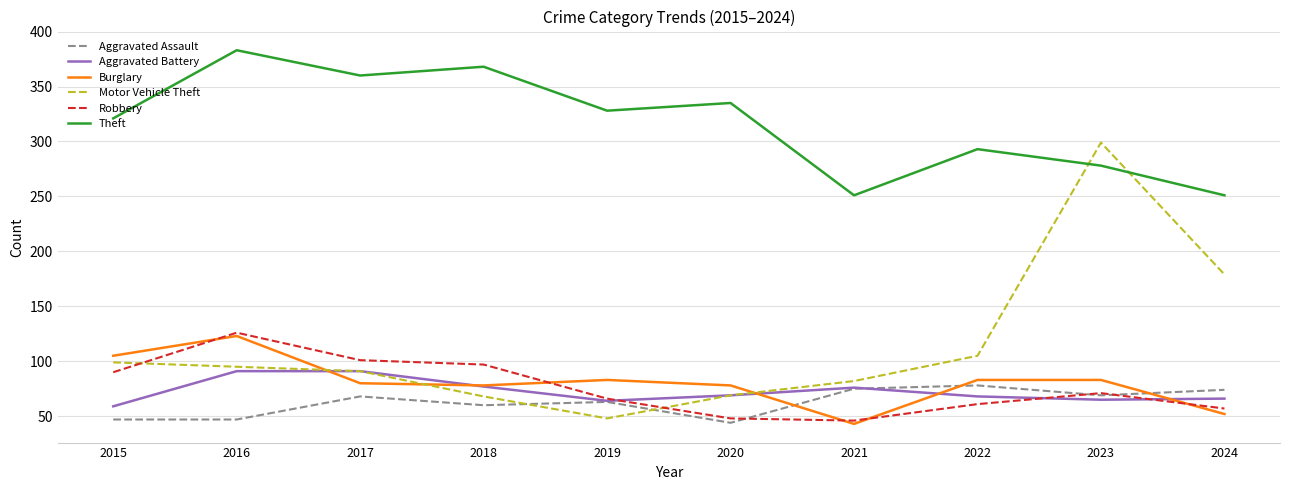

What is the total value across all series at 2015?

721